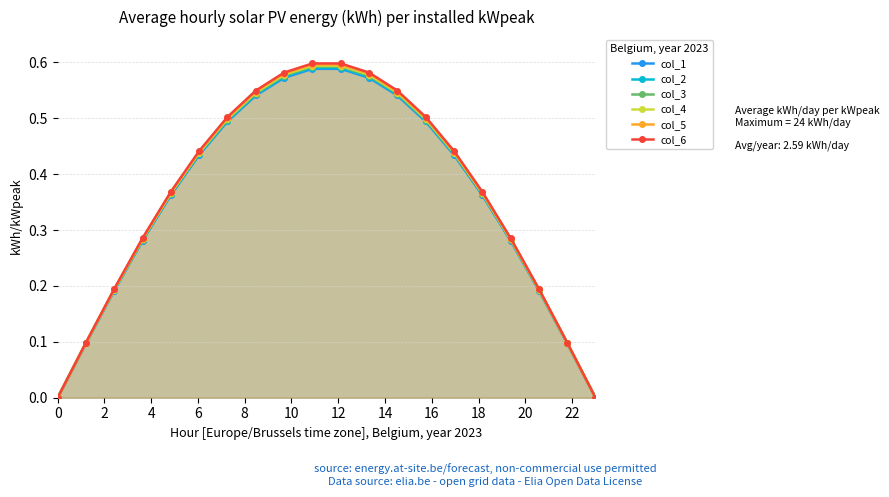

Which series has the largest range (max minus min)?

col_6